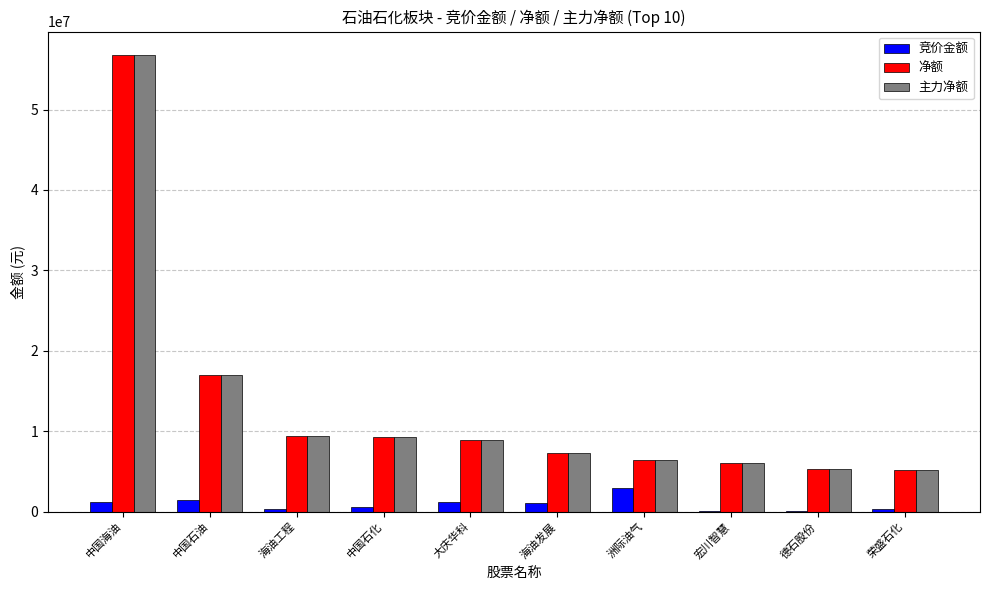

What is the sum of all 净额 values?

131737805